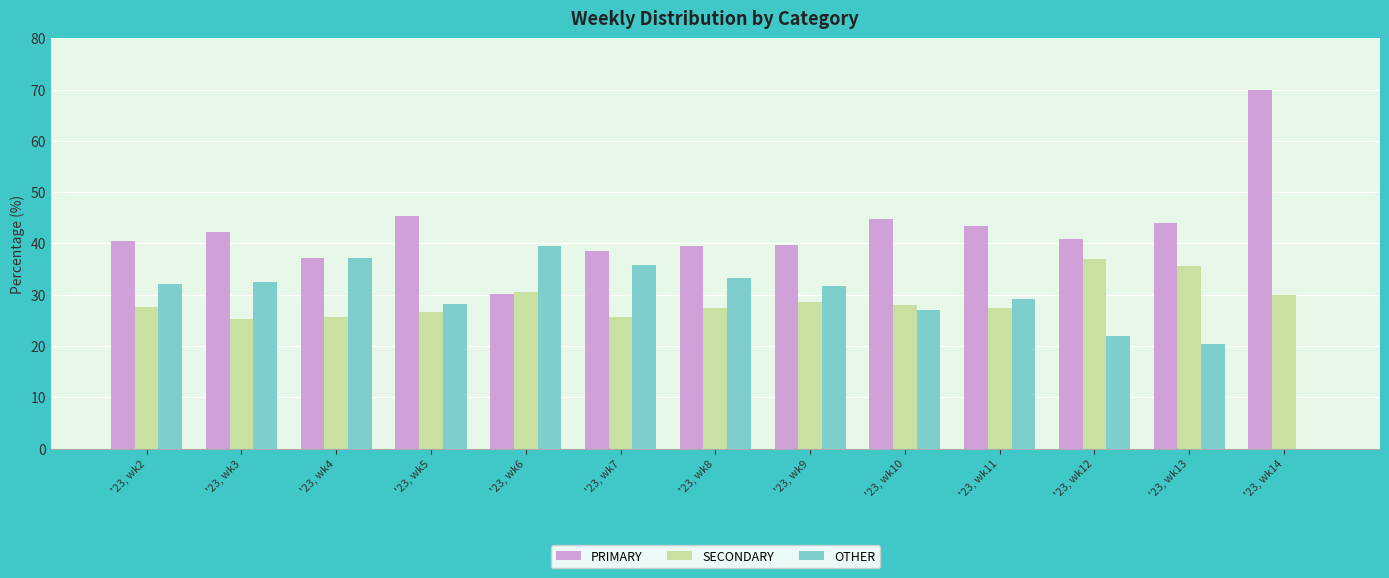

What is the maximum value for PRIMARY?

70.0